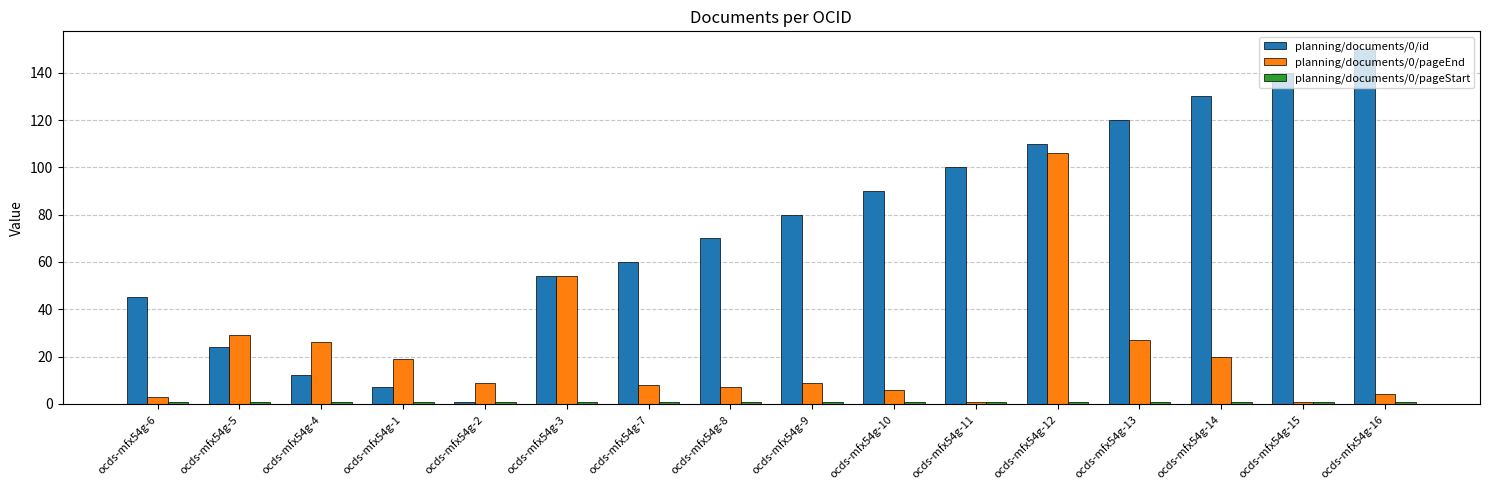

Does the chart contain any negative values?

No